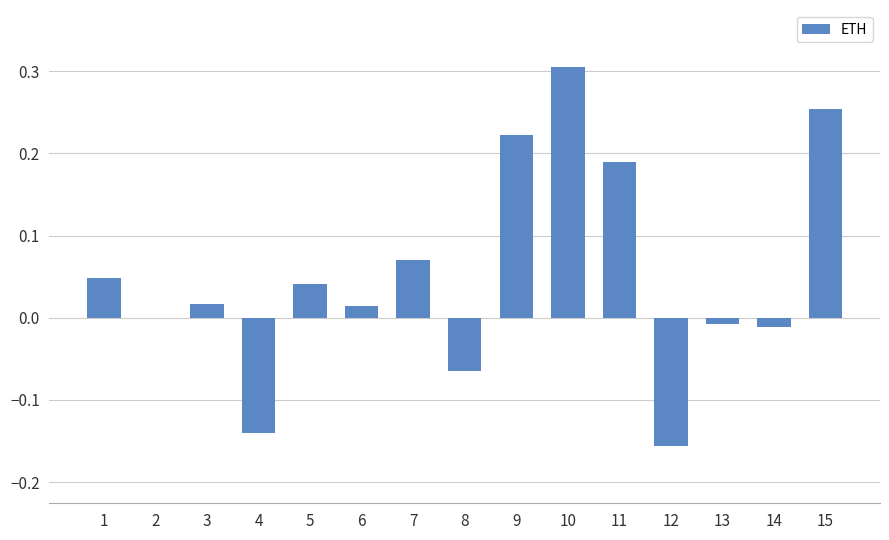

Which category has the highest value across all series?

10